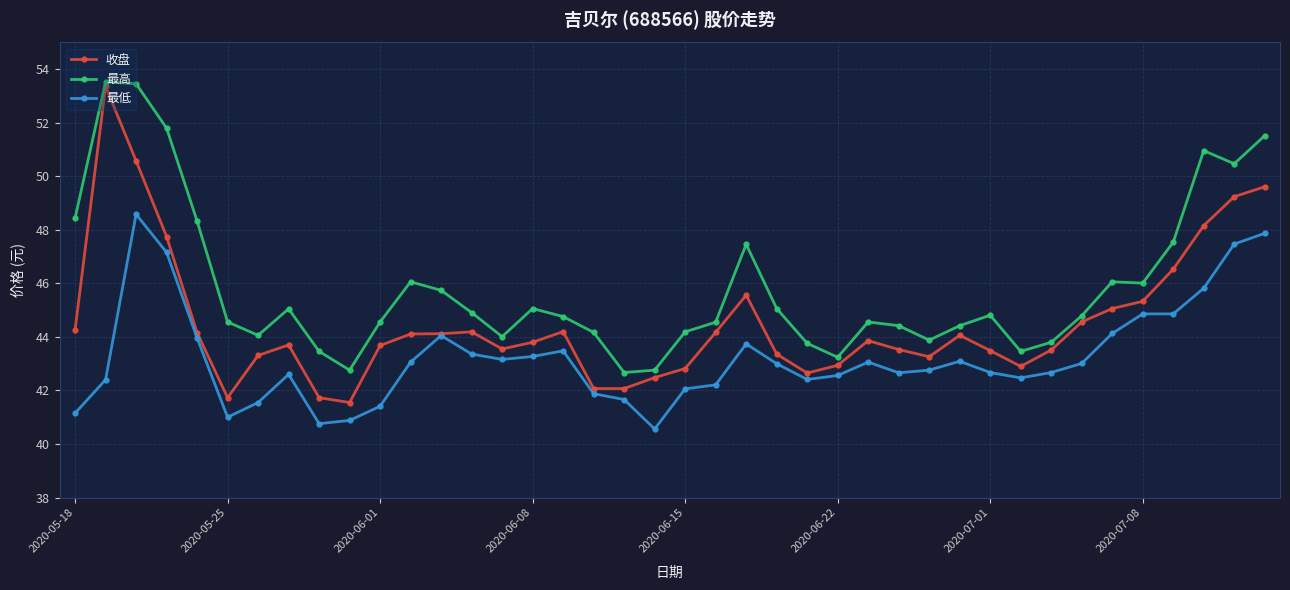

True or false: 最高 and 最低 intersect in this chart.

False